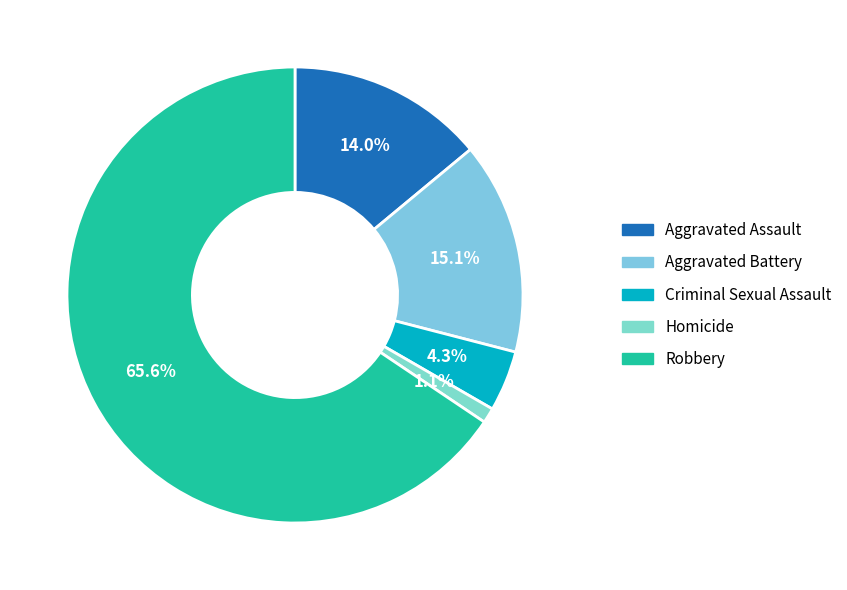

How many slices are in this pie chart?

5